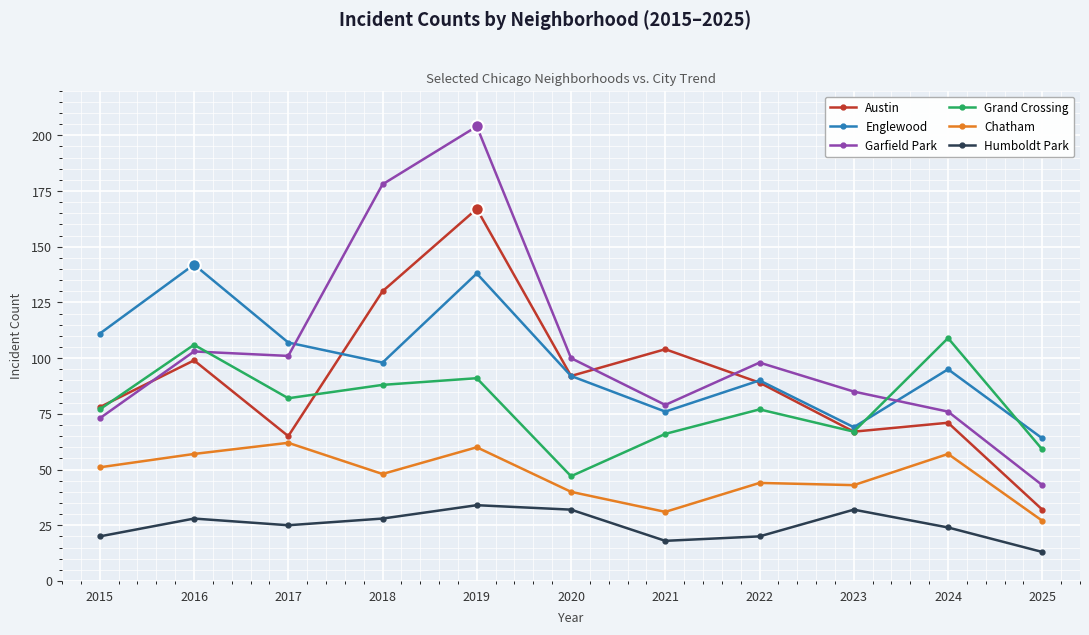

Which series has the largest total across all categories?

Garfield Park